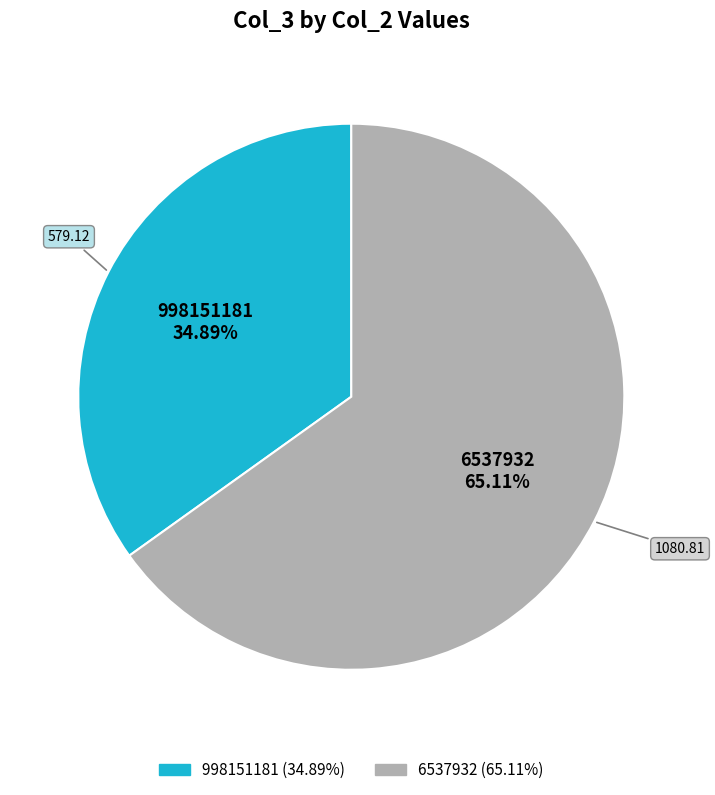

Is it true that 998151181 is 35% of the pie?

True